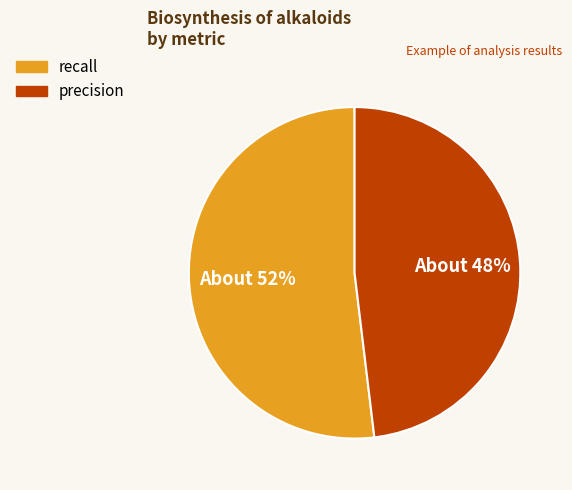

To the nearest percent, what is the average slice percentage?

50%